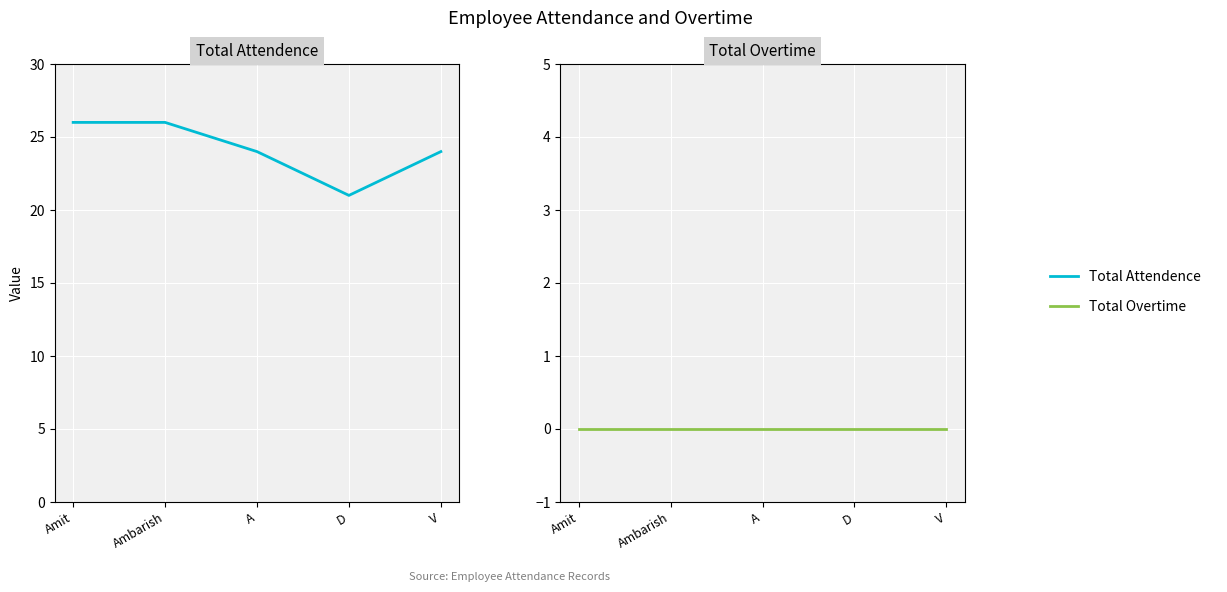

True or false: Total Attendence has a value of 21 at D.

True